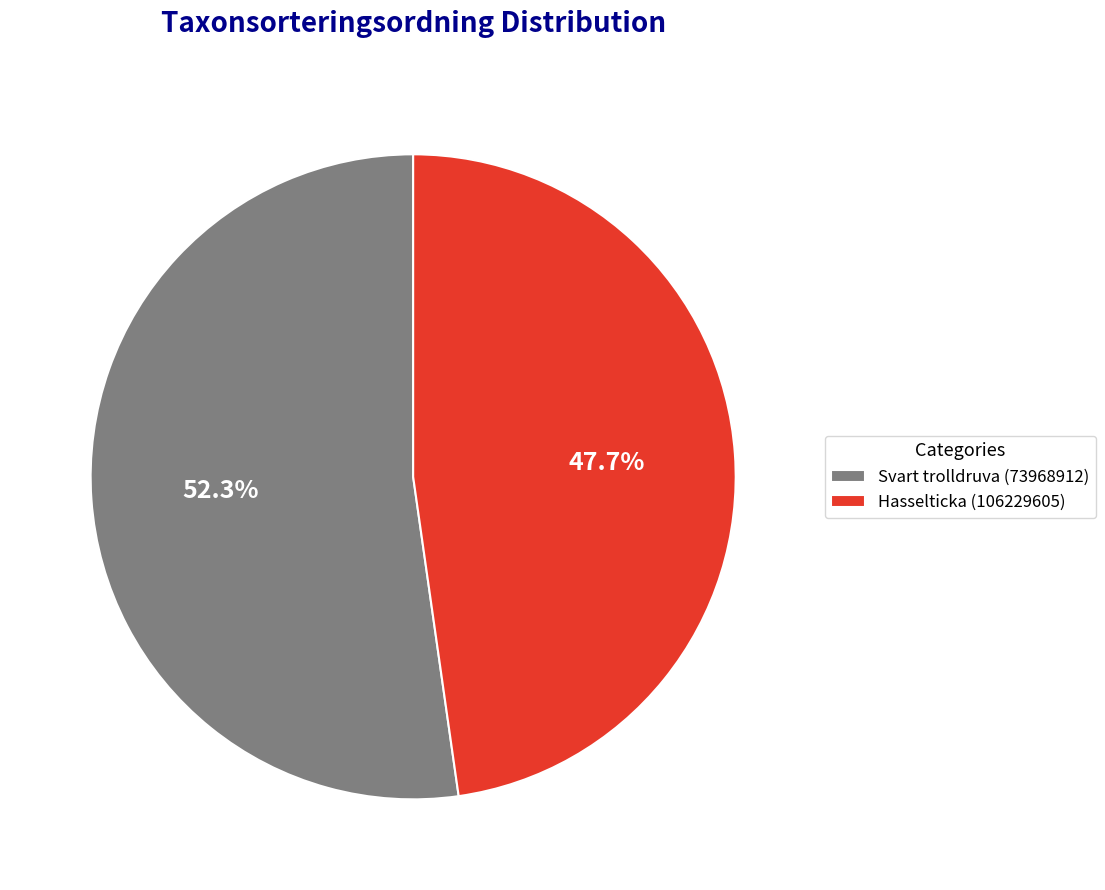

Which has a higher value, Hasselticka (106229605) or Svart trolldruva (73968912)?

Svart trolldruva (73968912)